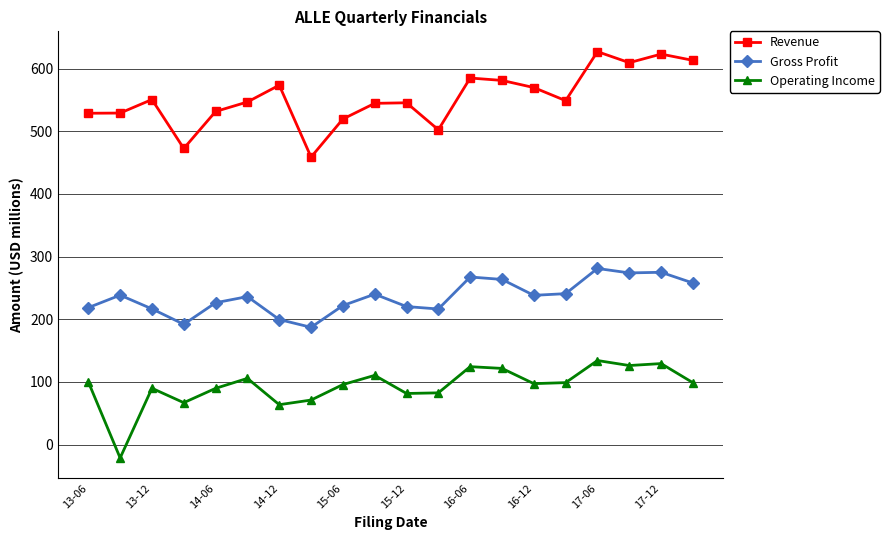

What is the maximum value shown in the chart?

627.0